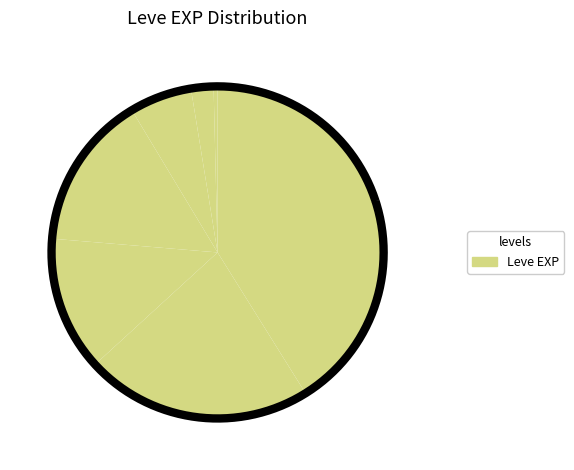

Between Level 1 and Level 15, which is larger?

Level 15